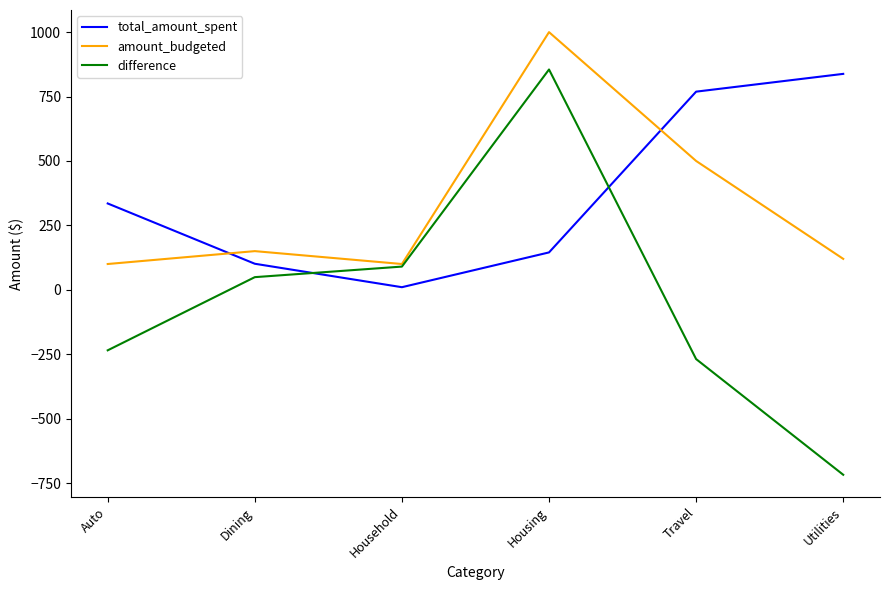

Where is total_amount_spent nearest to the value 424?

Auto